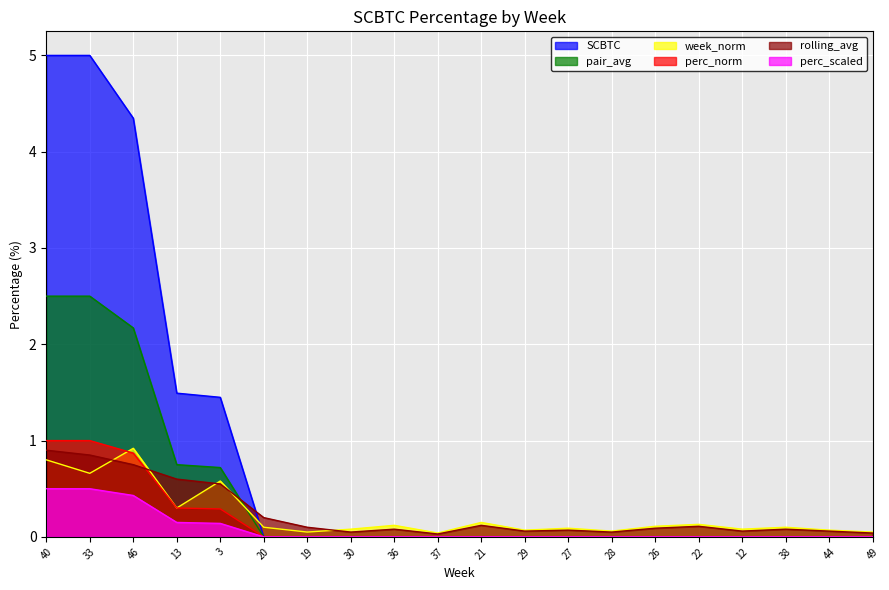

True or false: perc_norm has more than 1 points higher than both neighbors.

False